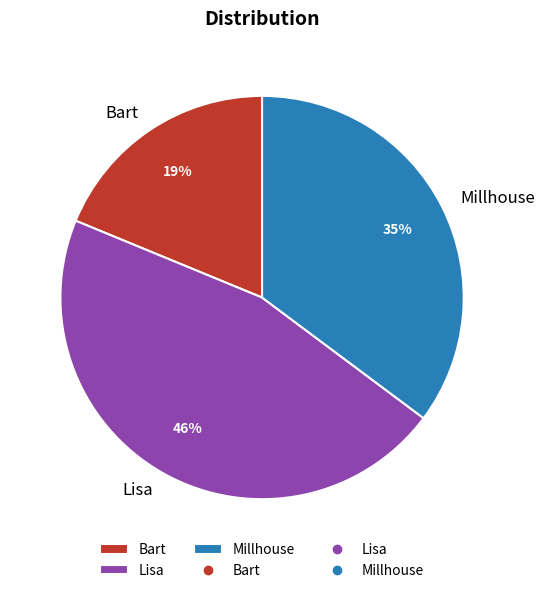

To the nearest percent, what percentage of the pie is Bart?

19%